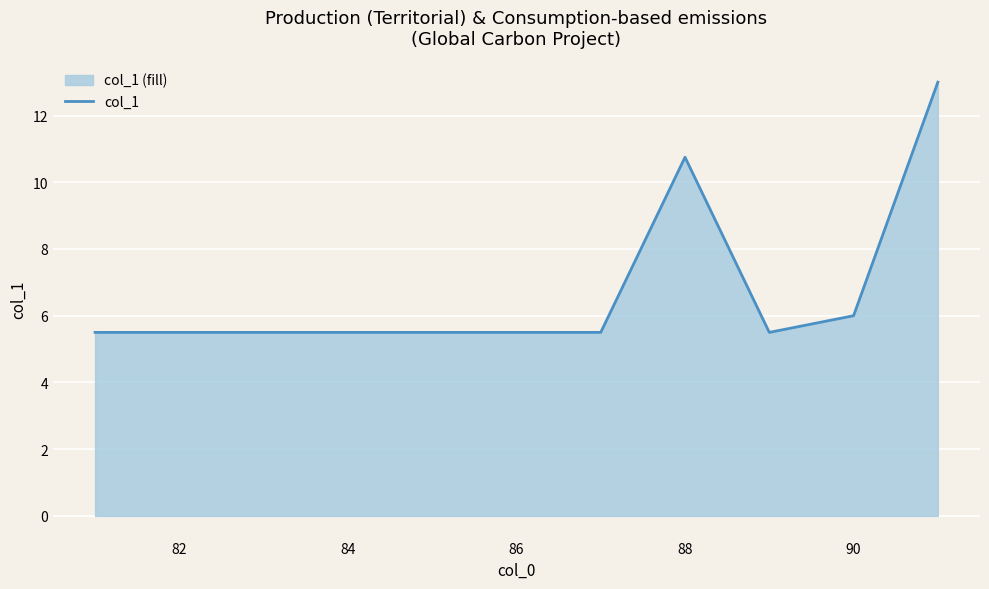

What is the ratio of the value at 86 to the value at 82?

1.0